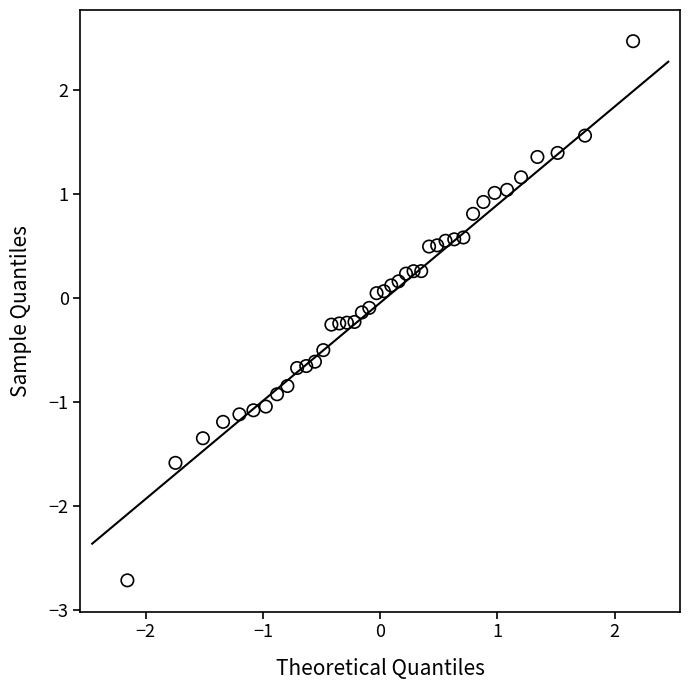

What is the range of X values (max minus min)?

4.3